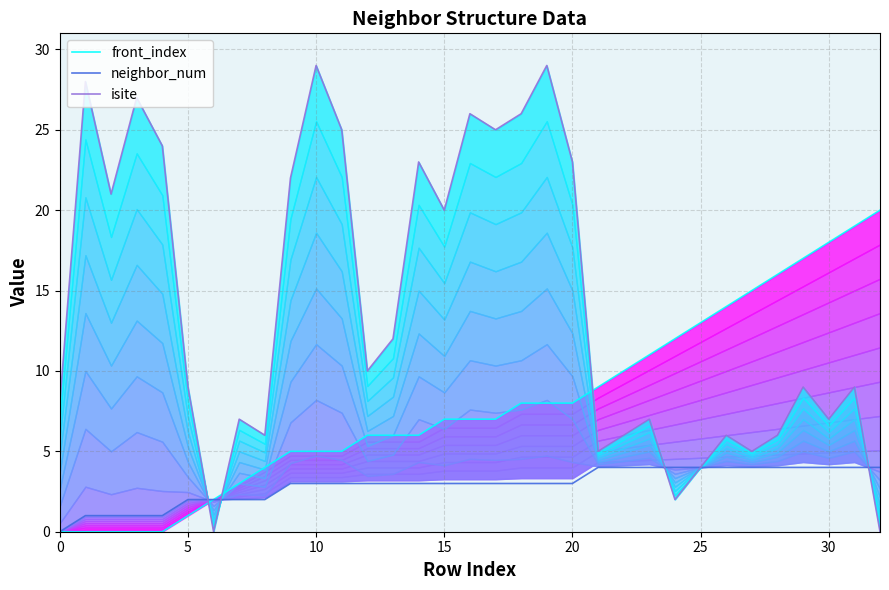

What is the maximum value shown in the chart?

29